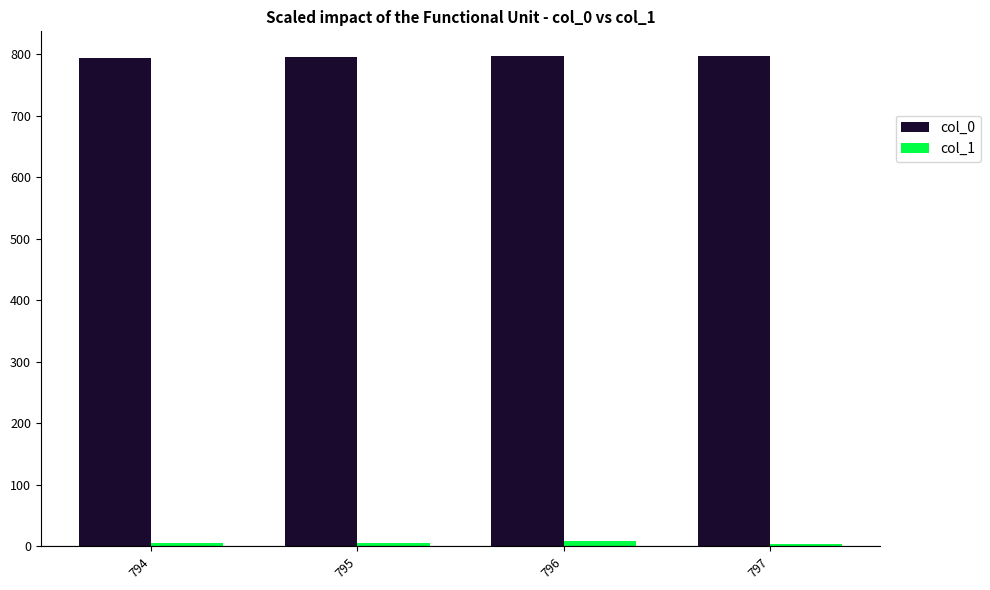

Which series has the largest total across all categories?

col_0